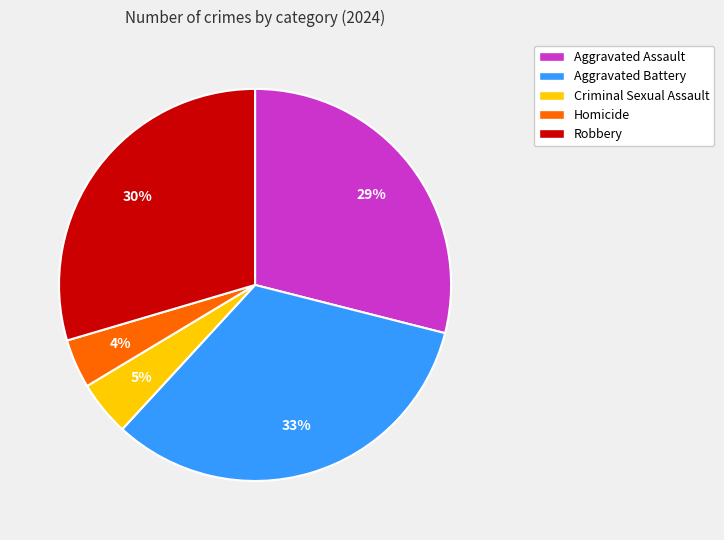

Between Homicide and Robbery, which is larger?

Robbery